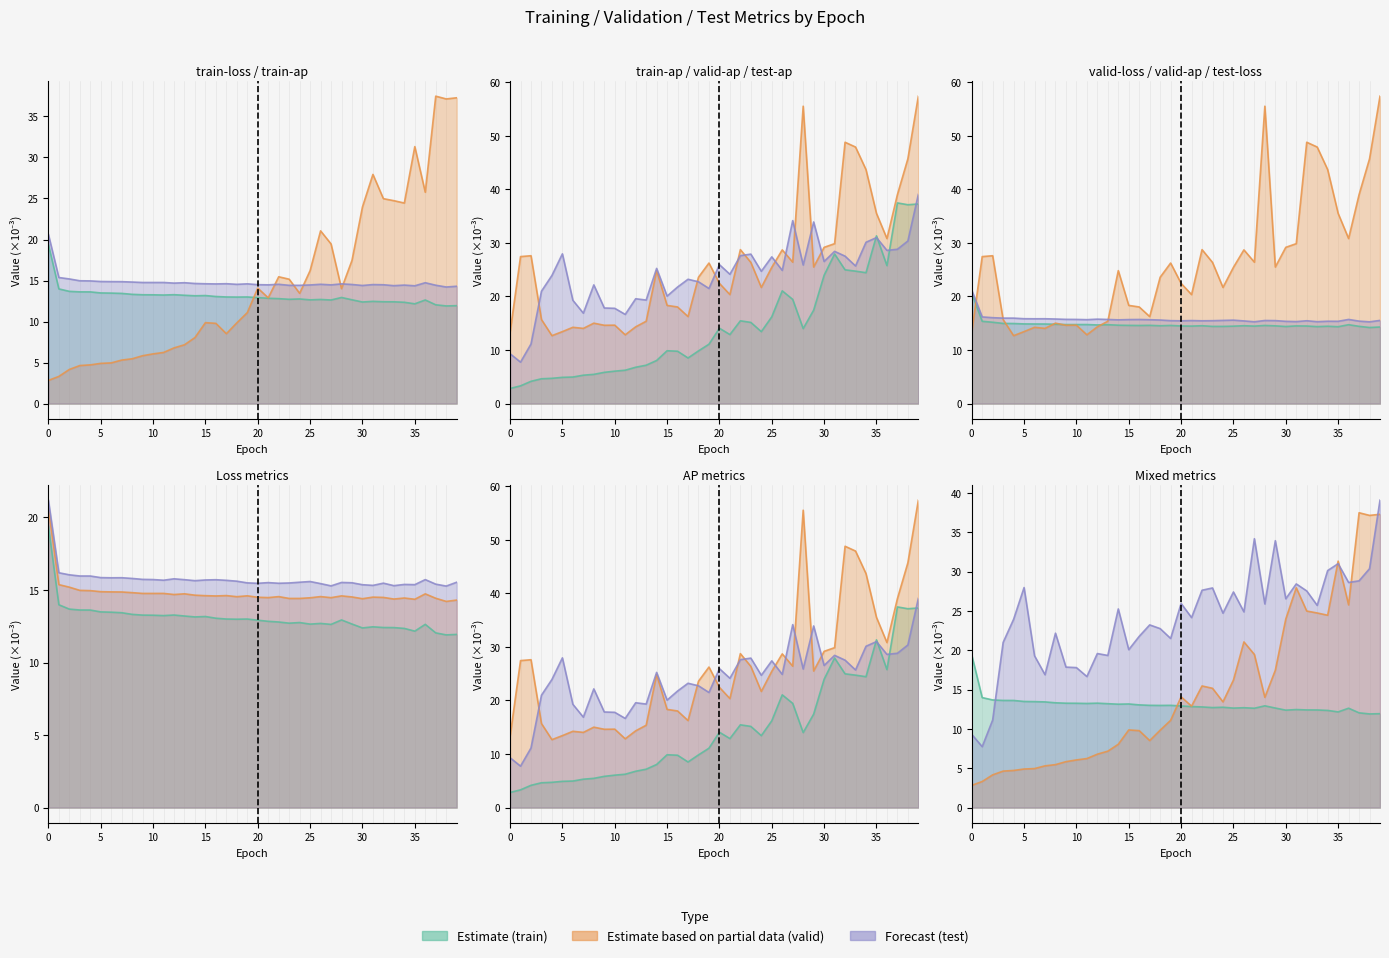

How many data points does each series have?

40